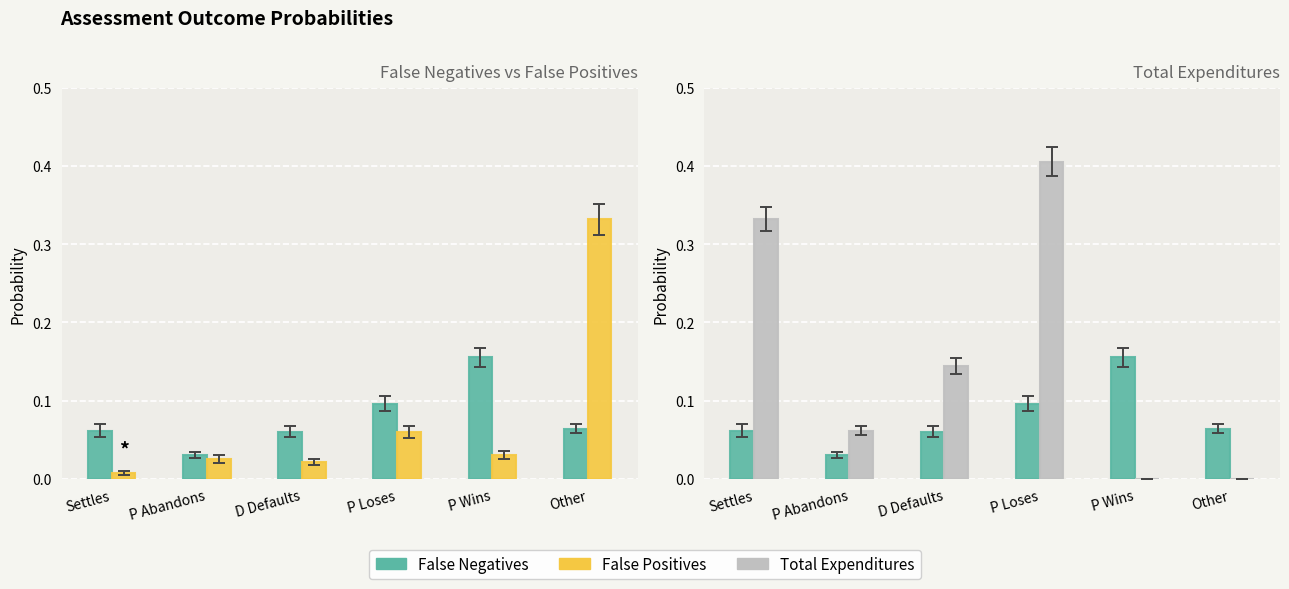

Reading left to right, what are all the values shown in this chart?

False Negatives: Settles=0.1	P Abandons=0.0	D Defaults=0.1	P Loses=0.1	P Wins=0.2	Other=0.1
False Positives: Settles=0.0	P Abandons=0.0	D Defaults=0.0	P Loses=0.1	P Wins=0.0	Other=0.3
Total Expenditures: Settles=0.3	P Abandons=0.1	D Defaults=0.1	P Loses=0.4	P Wins=0.0	Other=0.0